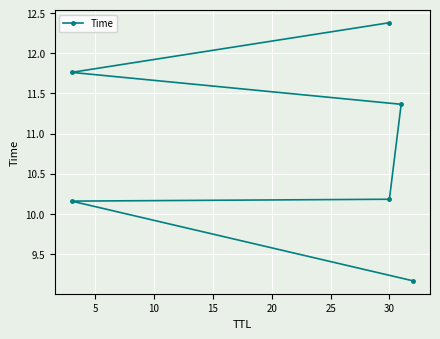

How many categories are shown in the chart?

6